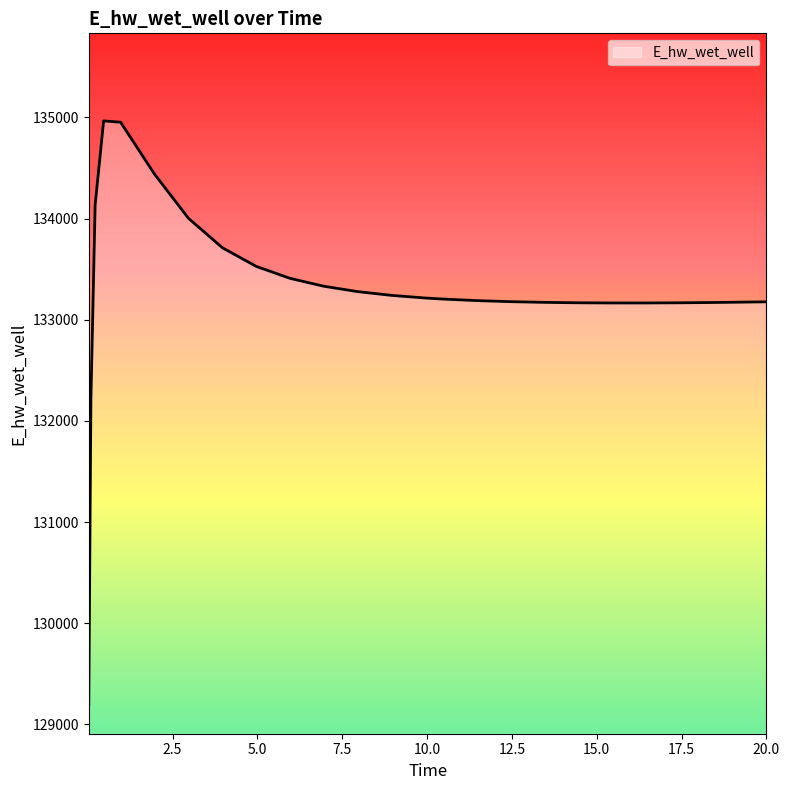

How many lines are shown in the chart?

1